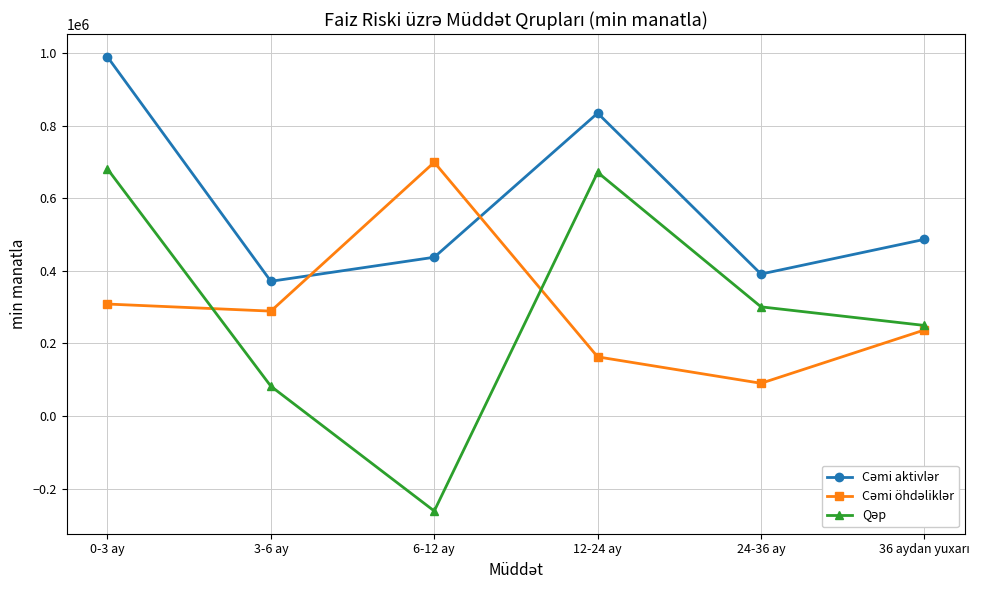

What is the difference between the highest and lowest values at 6-12 ay?

960844.0